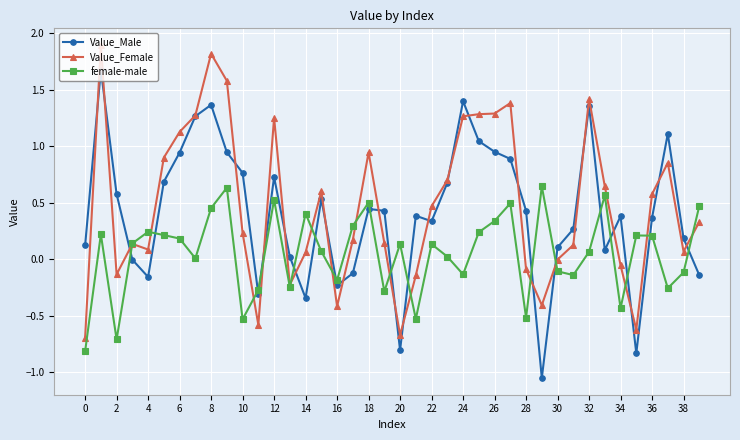

At how many categories does at least one series exceed 1?

12